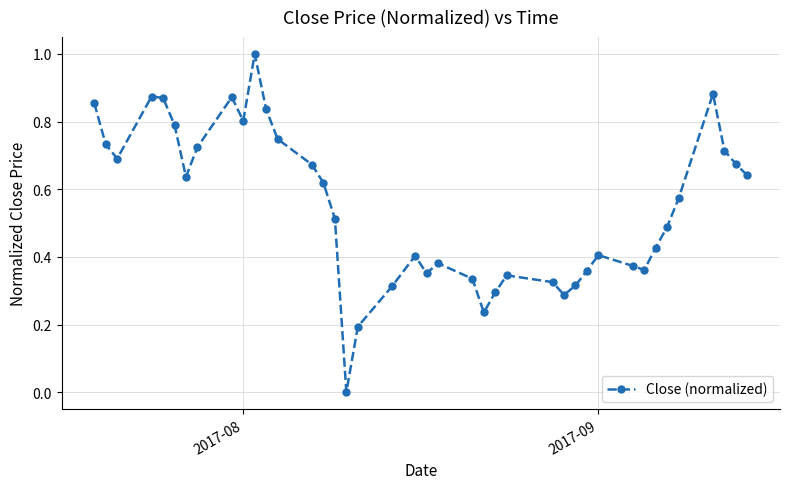

How many interior local peaks (higher than both neighbors) does the data have?

8